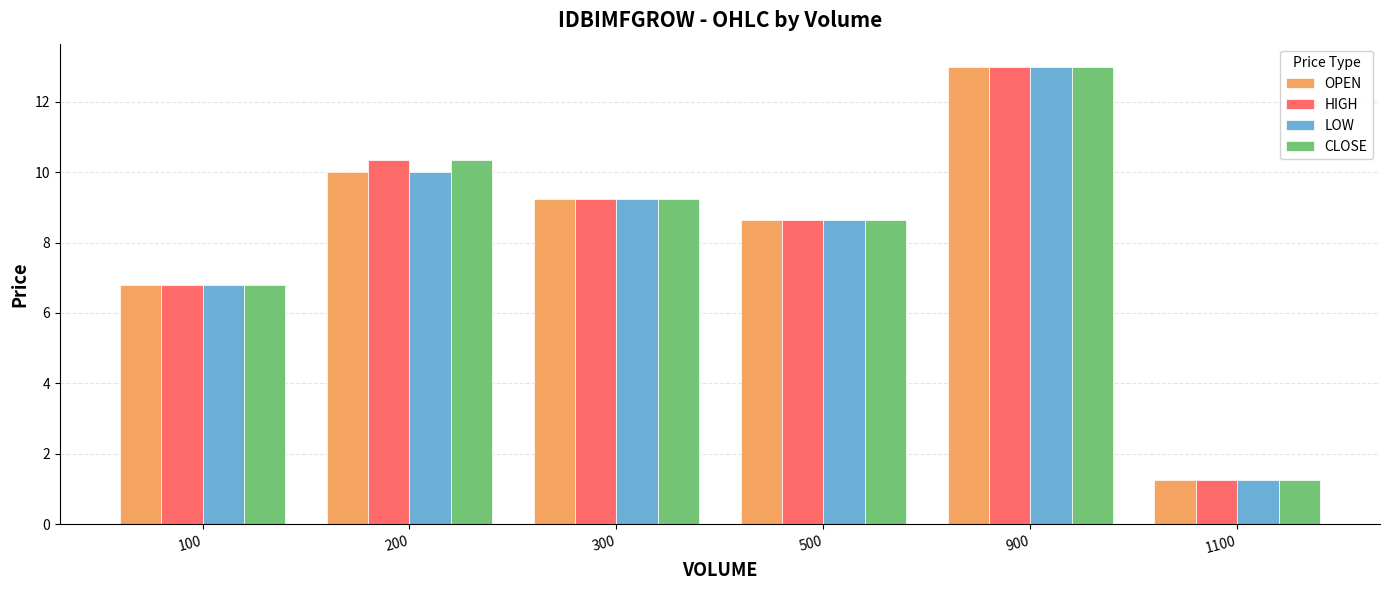

Which category has the lowest value in the HIGH series?

1100